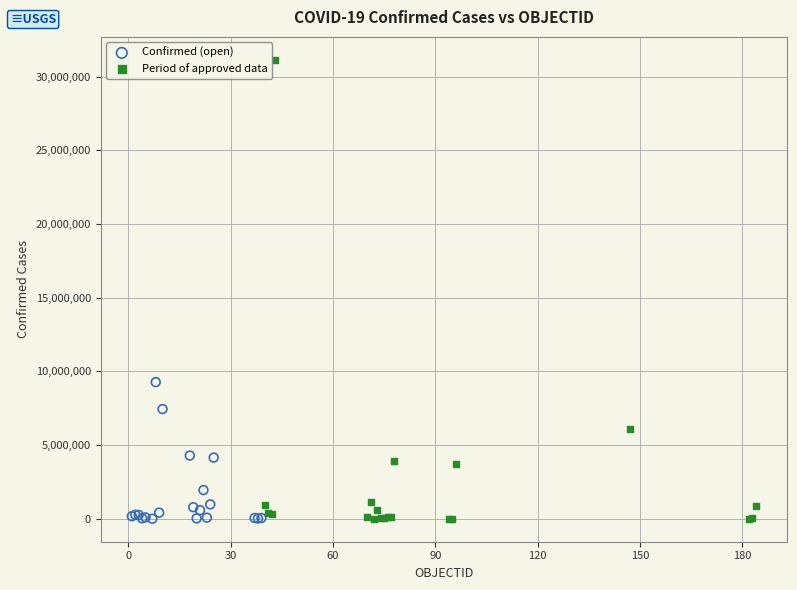

What are all the series names shown in the legend?

Confirmed (open), Period of approved data